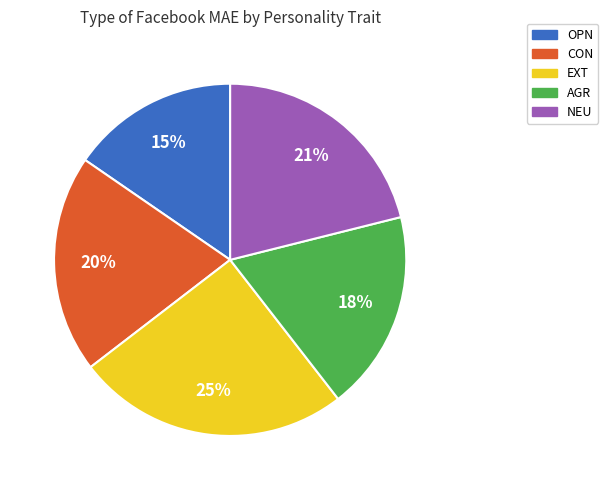

What percentage is the CON slice, to the nearest percent?

20%